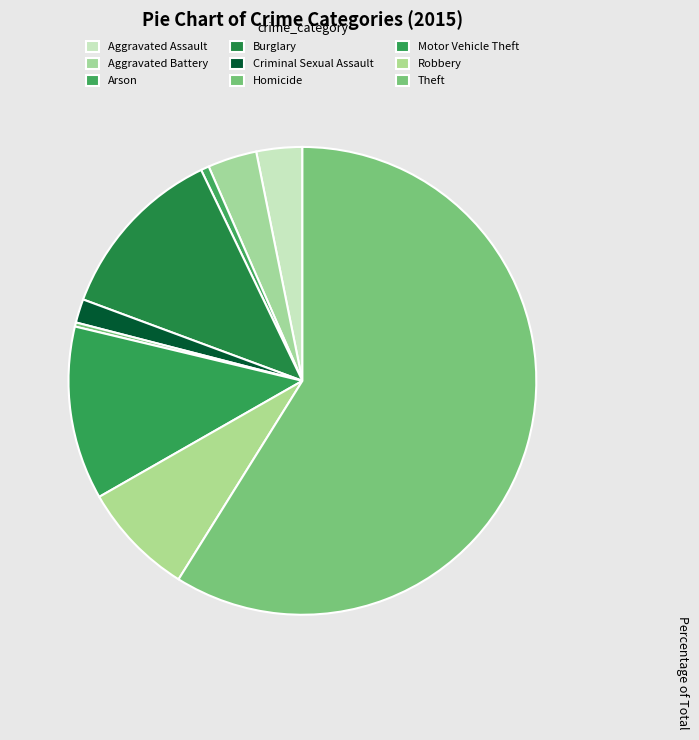

What is the ratio of the value at Theft to the value at Criminal Sexual Assault?

35.9